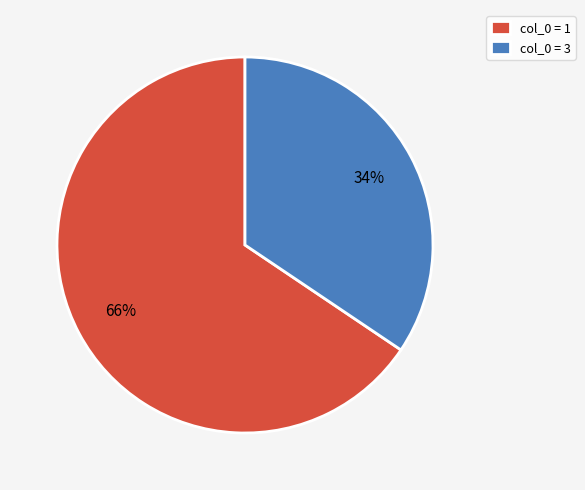

Combined, do col_0 = 1 and col_0 = 3 account for over 50%?

Yes